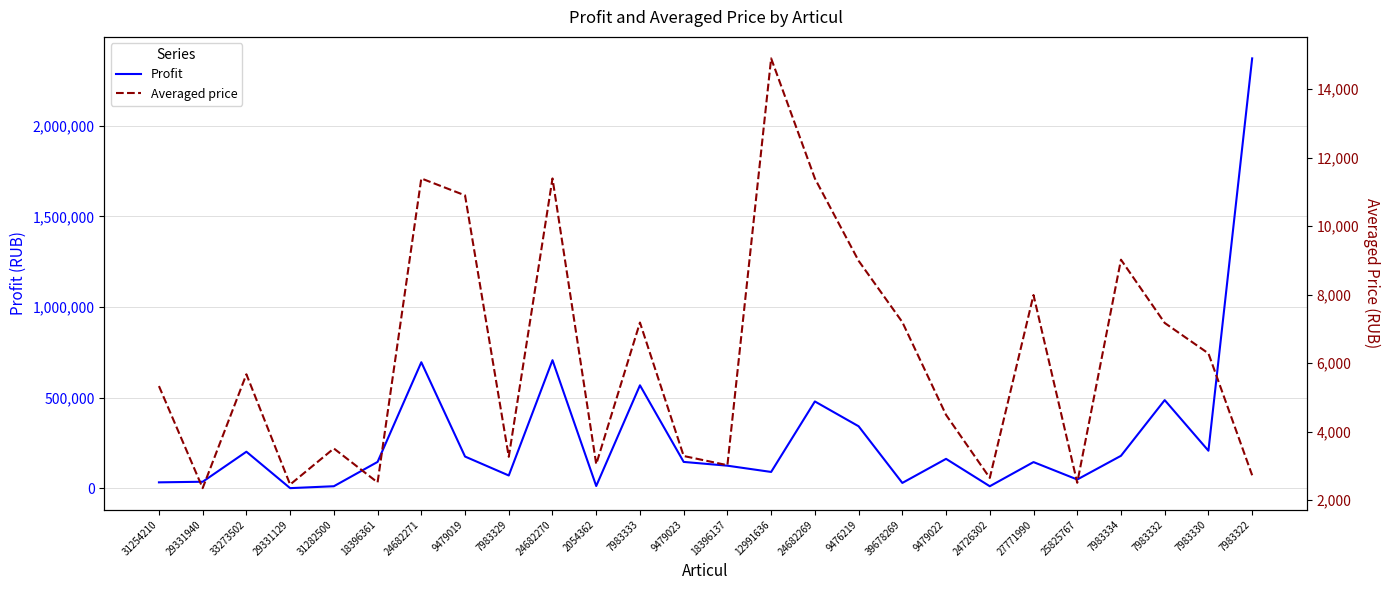

What is the spread (max minus min) of values at 24682270?

695034.0